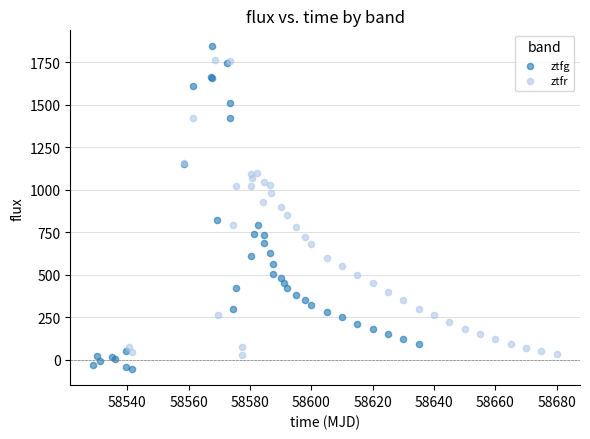

Which series has the largest Y range (max minus min)?

ztfg